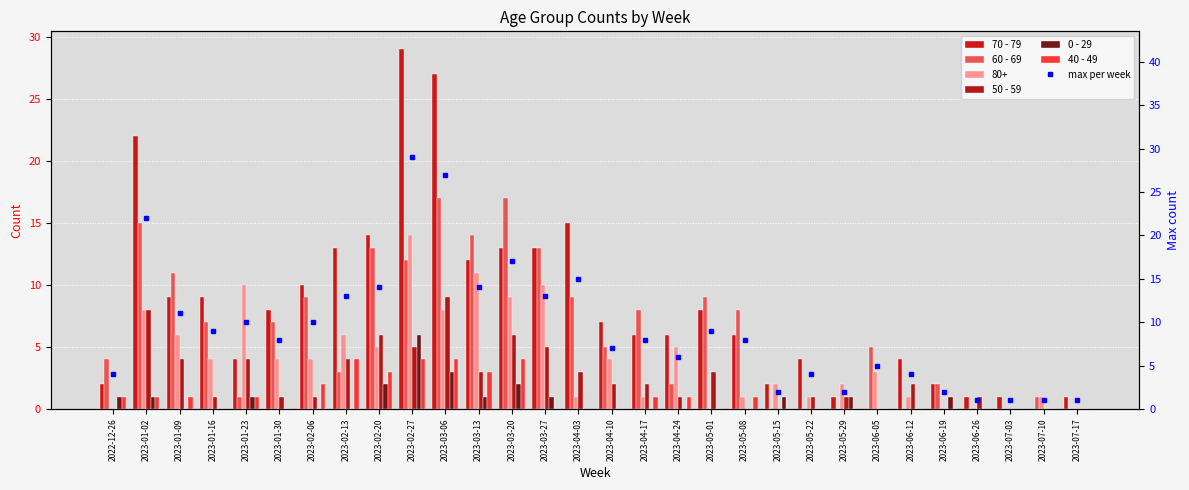

Reading right to left, transcribe all the data shown in this chart.

70 - 79: 1	0	1	1	2	4	0	1	4	2	6	8	6	6	7	15	13	13	12	27	29	14	13	10	8	4	9	9	22	2
60 - 69: 0	1	0	0	2	0	5	0	0	0	8	9	2	8	5	9	13	17	14	17	12	13	3	9	7	1	7	11	15	4
50 - 59: 0	0	0	1	0	2	0	1	1	0	0	3	1	2	2	3	5	6	3	9	5	6	4	1	1	4	1	4	8	0
0 - 29: 0	0	0	0	1	0	0	1	0	1	0	0	0	0	0	0	1	2	1	3	6	2	0	0	0	1	0	0	1	1
40 - 49: 0	0	0	0	0	0	0	0	0	0	1	0	1	1	0	0	0	4	3	4	4	3	4	2	0	1	0	1	1	1
max per week: 1	1	1	1	2	4	5	2	4	2	8	9	6	8	7	15	13	17	14	27	29	14	13	10	8	10	9	11	22	4